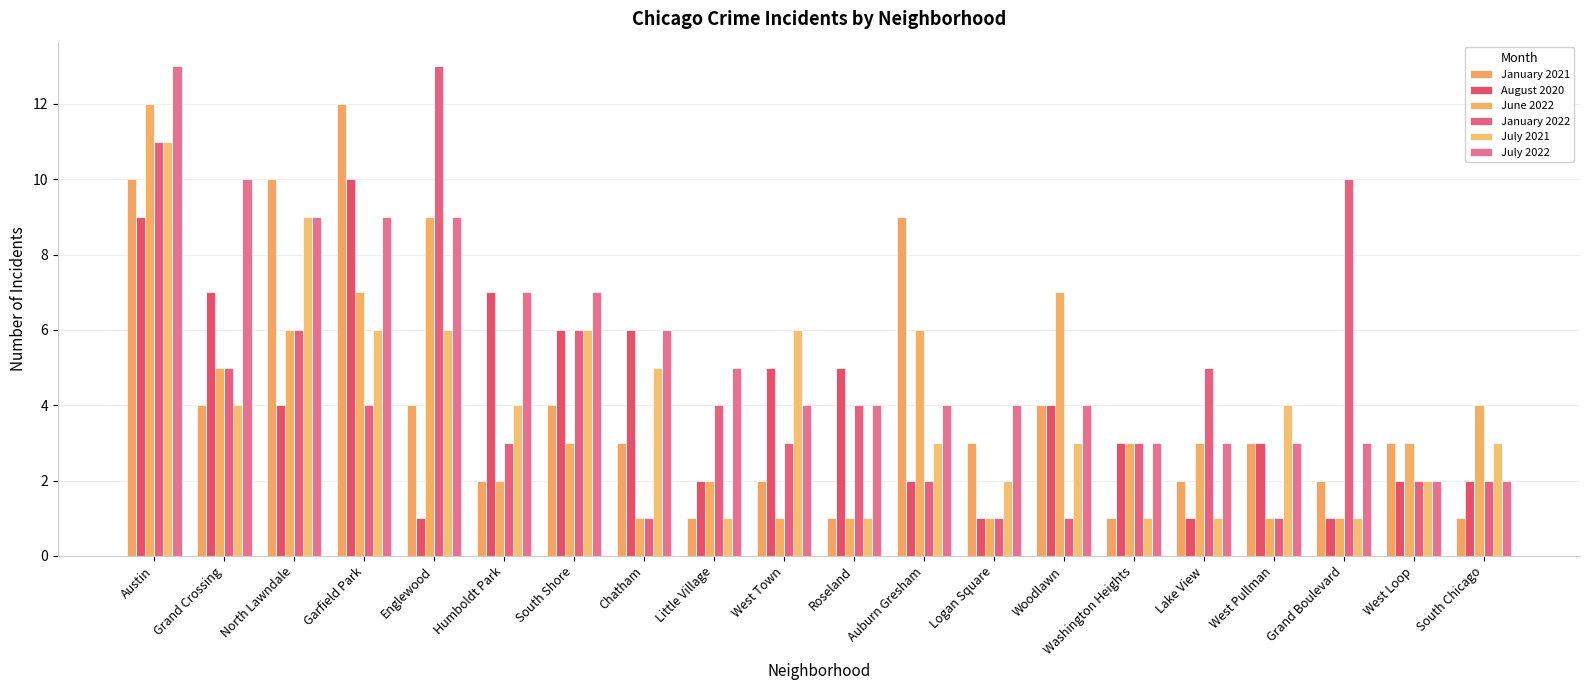

What is the label of the 18th bar from the left?

Grand Boulevard